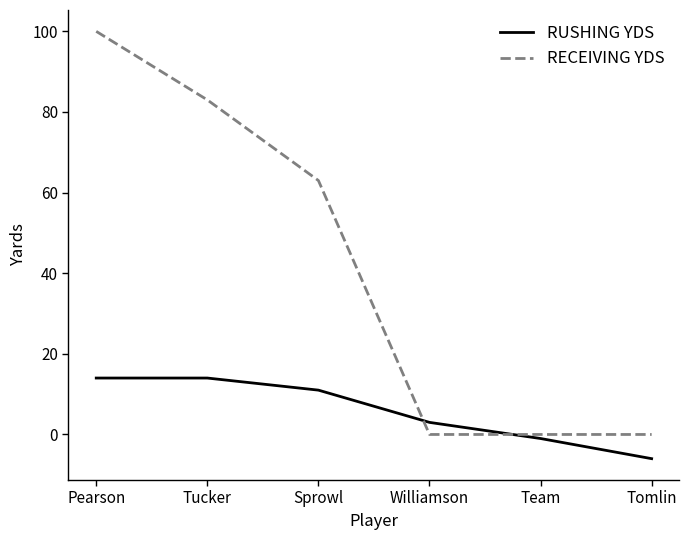

Count the RECEIVING YDS values in the range 0 to 83.

5